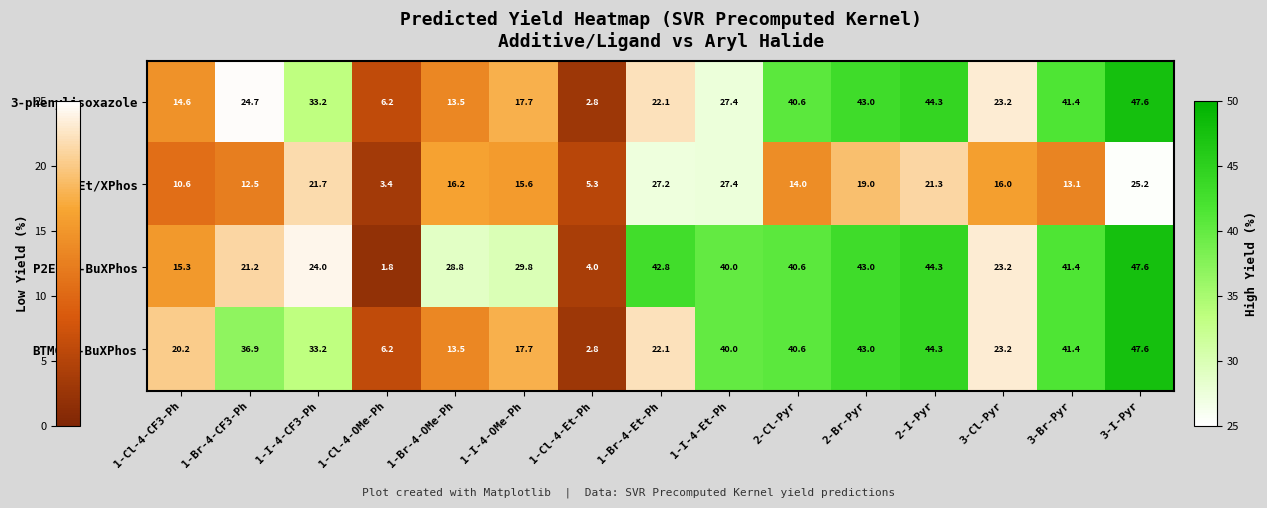

What is the maximum value shown in the chart?

47.6